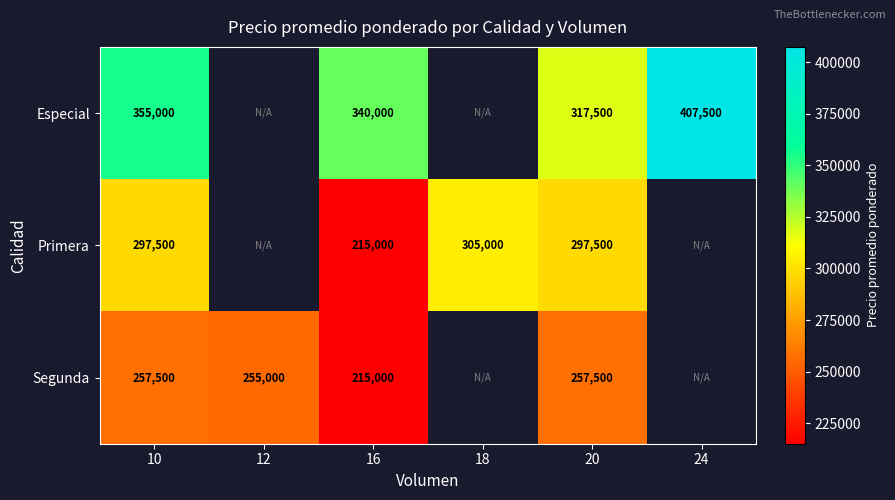

At 20, list the series in order from largest to smallest.

Especial, Primera, Segunda